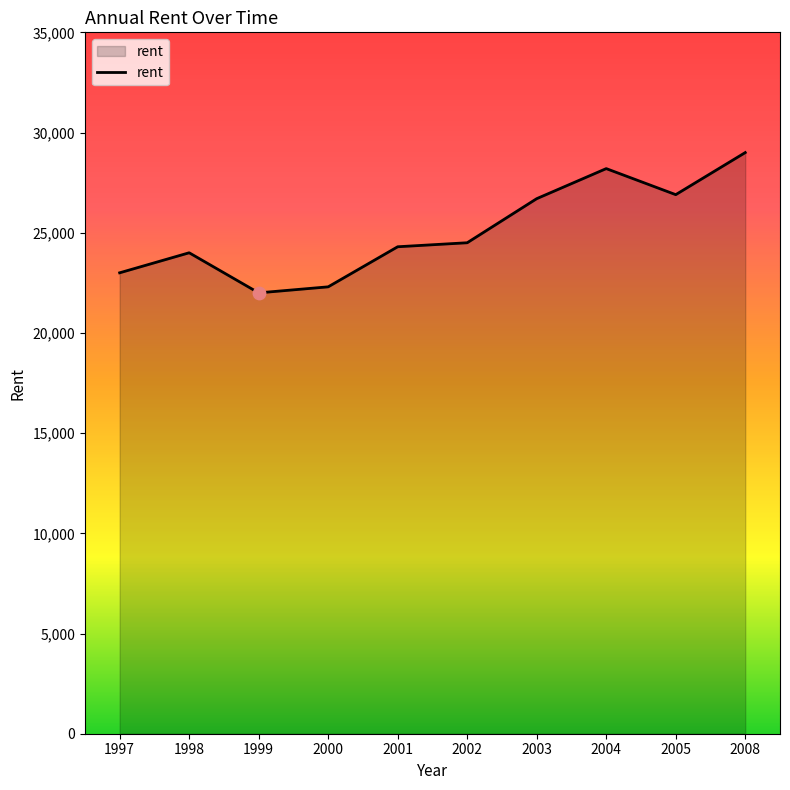

Which has a higher value, 1998 or 1999?

1998